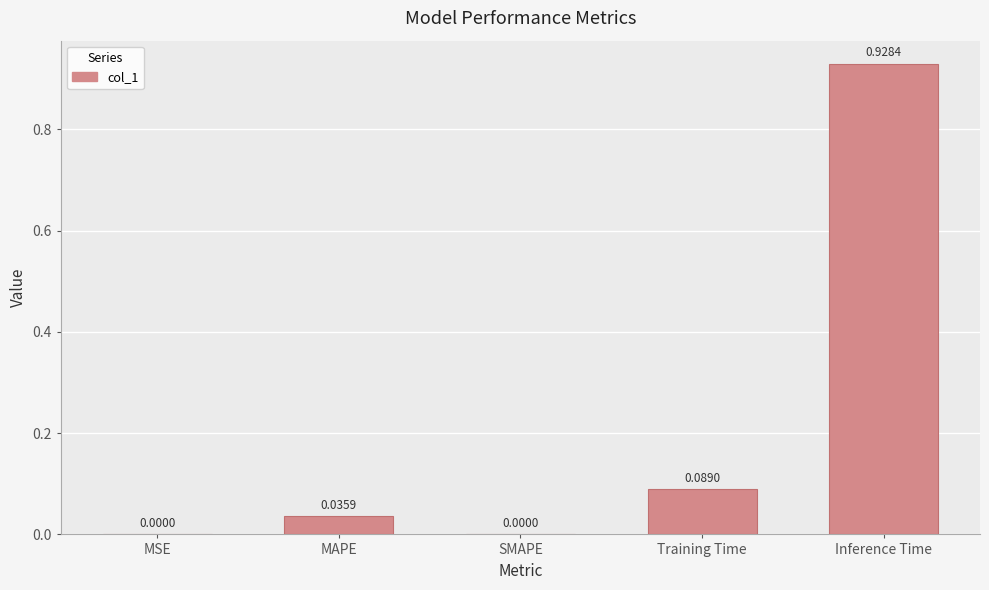

What is the sum of the values at Inference Time and Training Time?

1.0